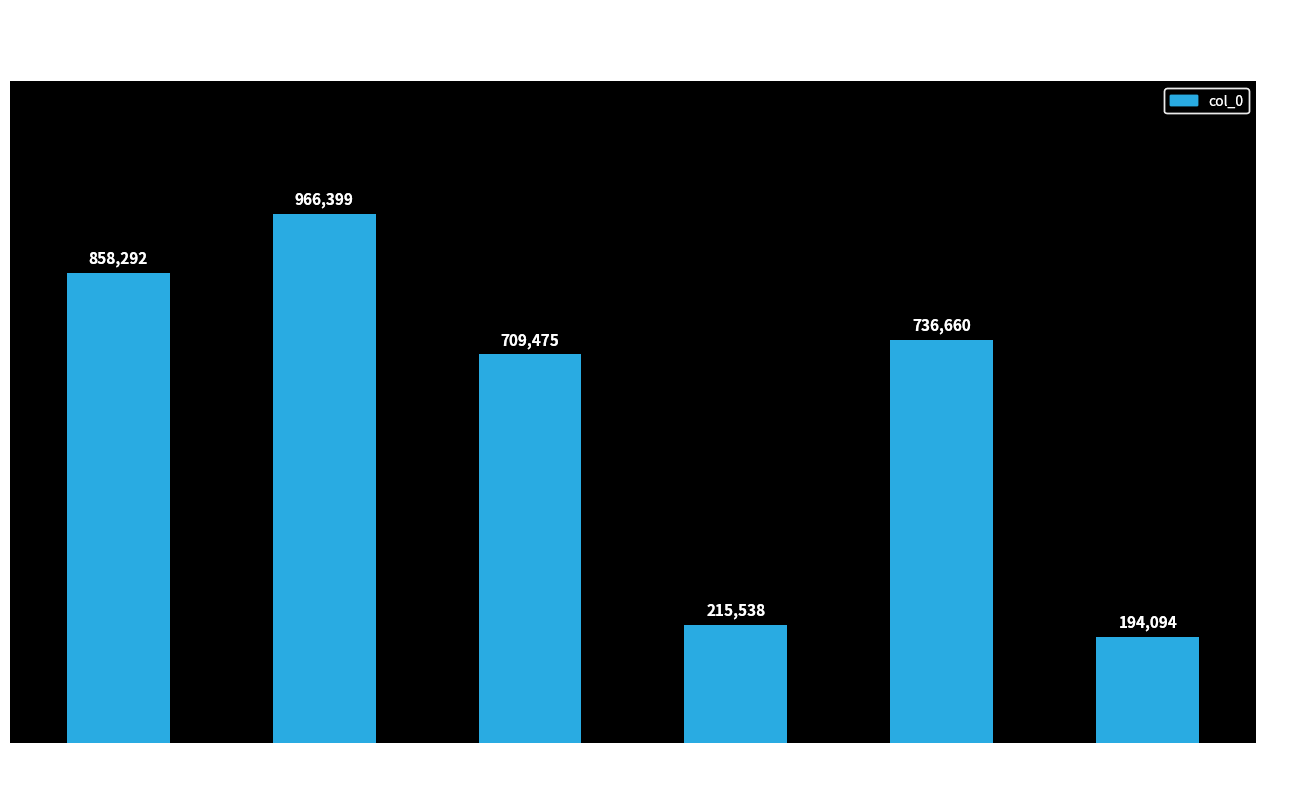

Are the bars horizontal?

No